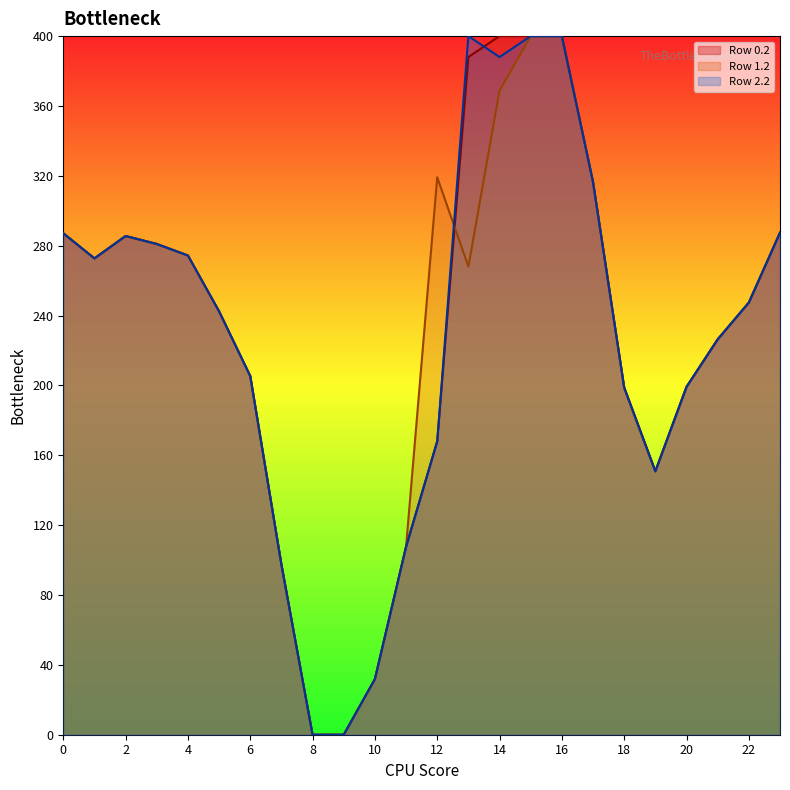

Is the value of Row 1.2 at 17 greater than the value of Row 2.2 at 22?

Yes